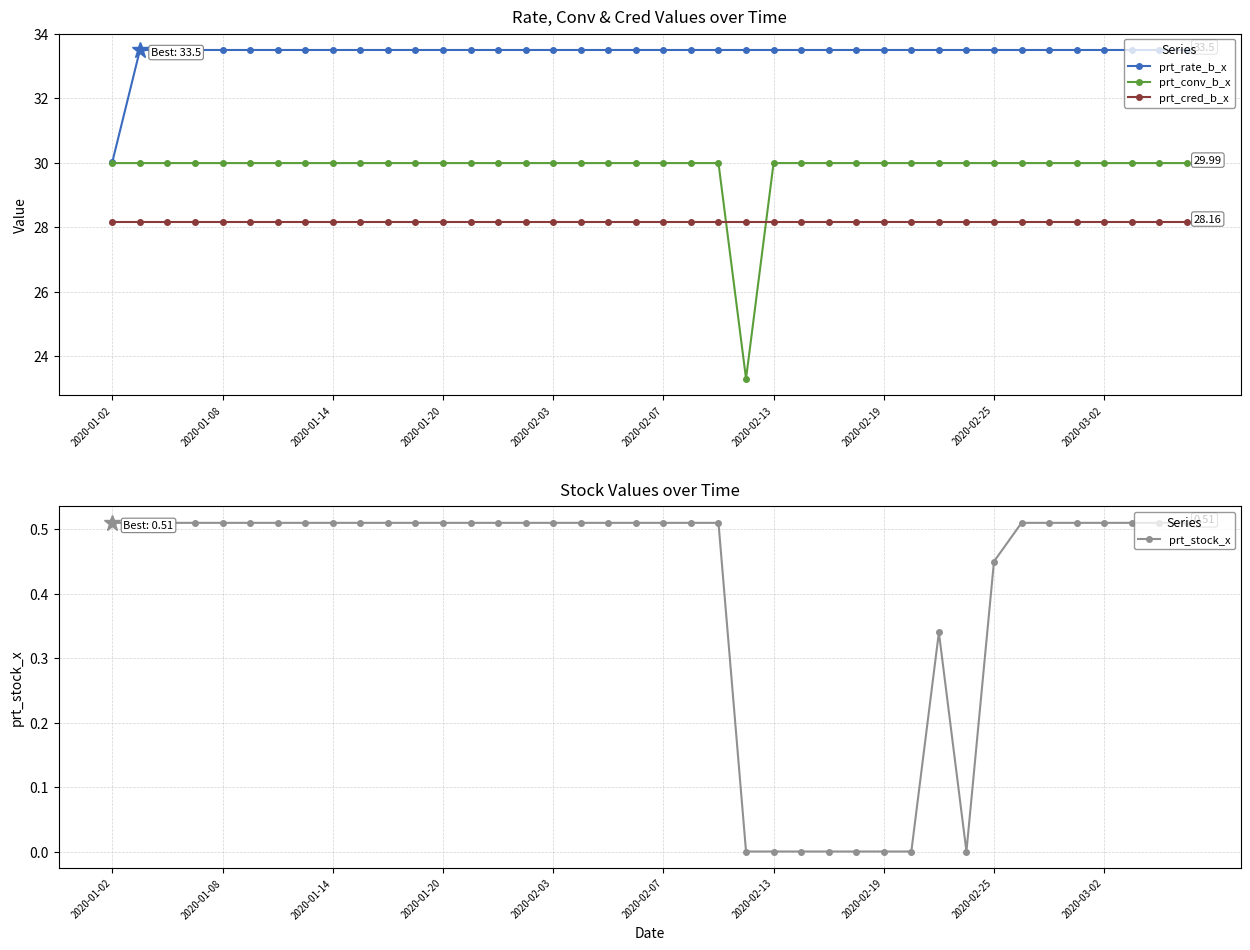

True or false: prt_stock_x has a value of 0.5 at 10.

True